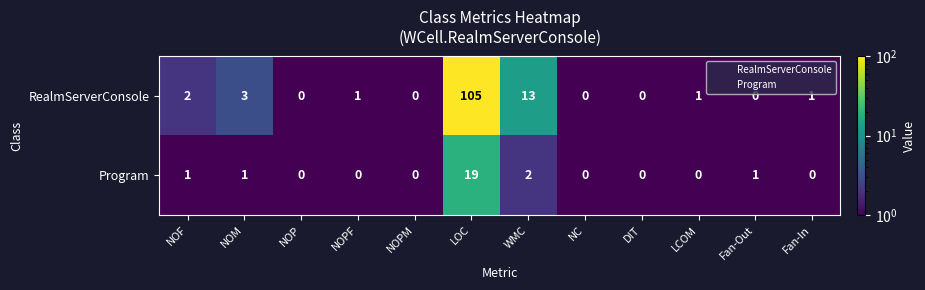

The value of Program at LOC is 19. True or false?

True